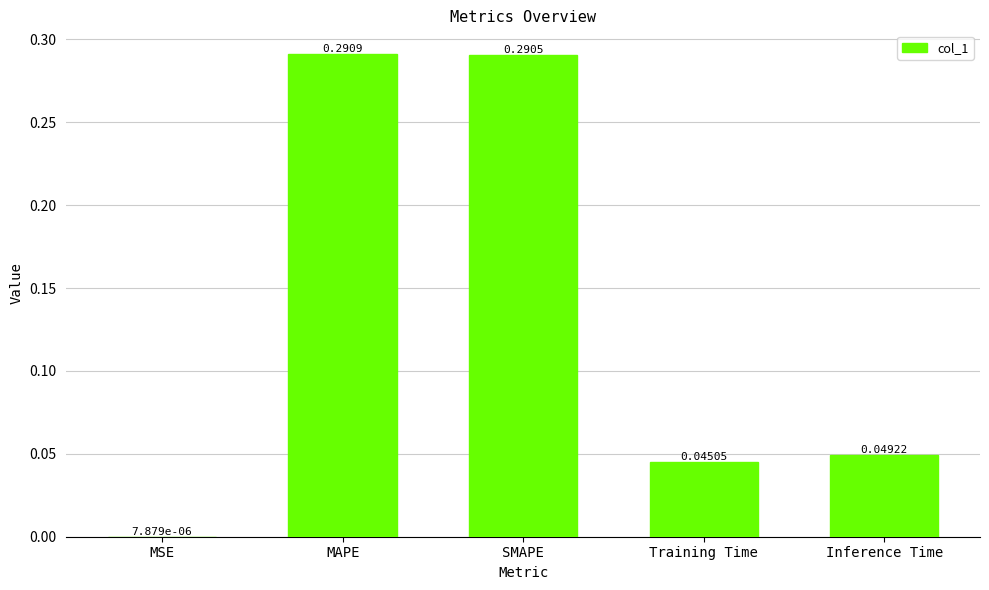

Where is the data nearest to the value 0?

MSE